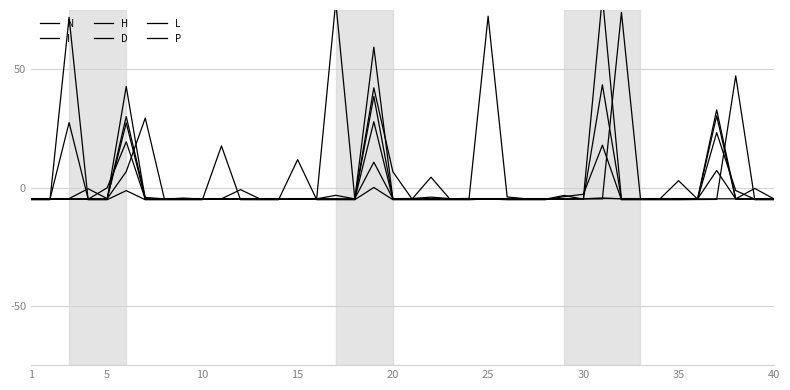

The L series shows -1.6 at 25. True or false?

False